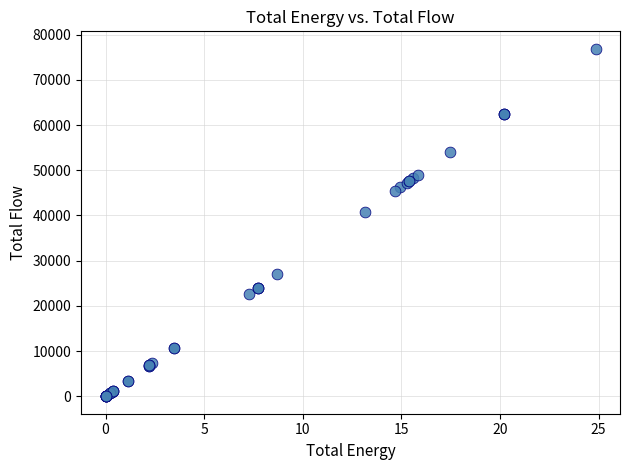

What Y value in the scatter plot is closest to 38434?

40696.9